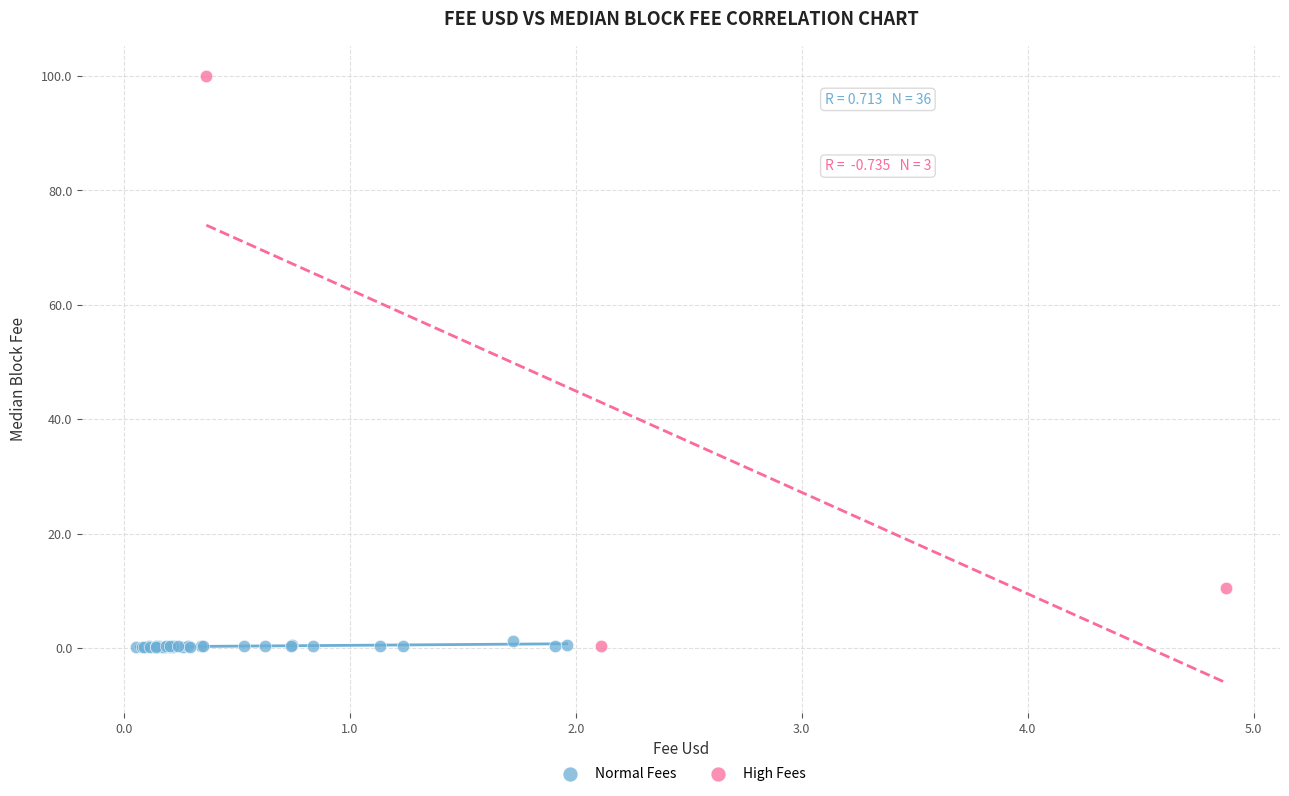

Which series reaches the maximum Y coordinate?

High Fees